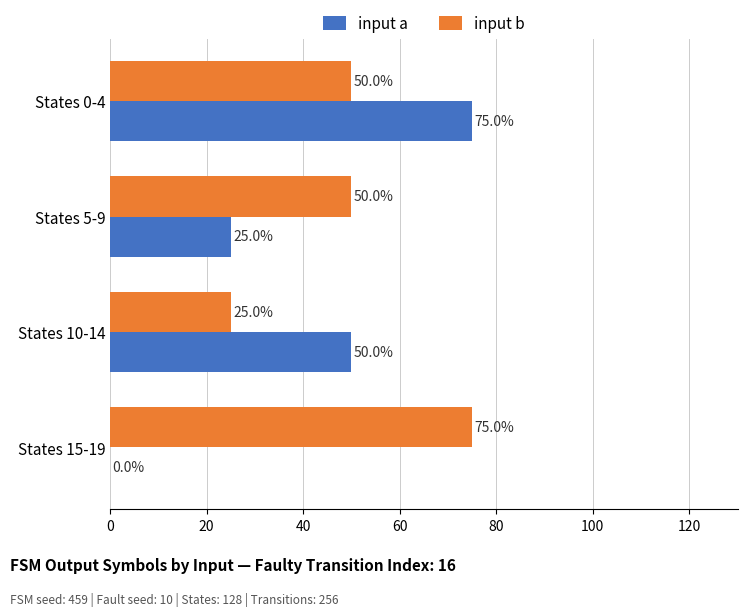

What is the average value of the input a series?

38